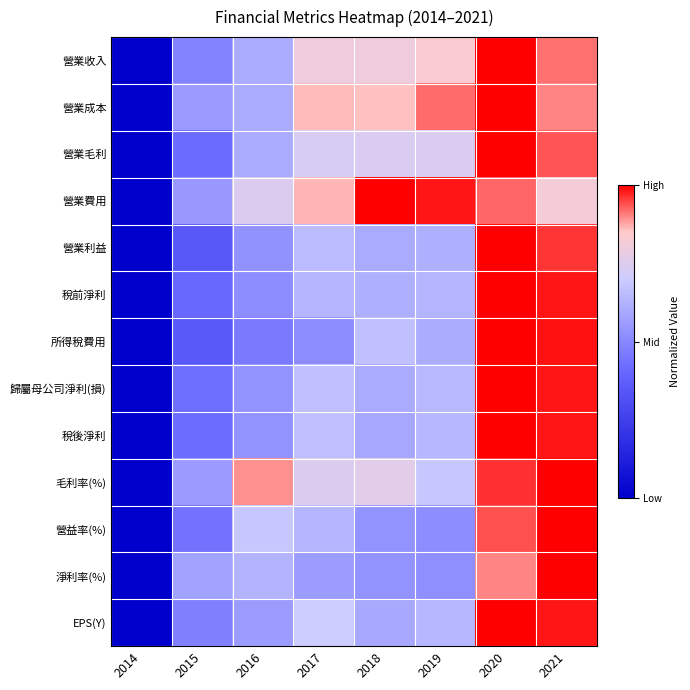

Reading right to left, what are all the values shown in this chart?

營業收入: 2021=0.9	2020=1.0	2019=0.8	2018=0.8	2017=0.8	2016=0.6	2015=0.5	2014=0.0
營業成本: 2021=0.9	2020=1.0	2019=0.9	2018=0.9	2017=0.9	2016=0.6	2015=0.6	2014=0.0
營業毛利: 2021=0.9	2020=1.0	2019=0.7	2018=0.7	2017=0.7	2016=0.6	2015=0.4	2014=0.0
營業費用: 2021=0.8	2020=0.9	2019=1.0	2018=1.0	2017=0.9	2016=0.7	2015=0.5	2014=0.0
營業利益: 2021=1.0	2020=1.0	2019=0.6	2018=0.6	2017=0.6	2016=0.5	2015=0.3	2014=0.0
稅前淨利: 2021=1.0	2020=1.0	2019=0.6	2018=0.6	2017=0.6	2016=0.5	2015=0.4	2014=0.0
所得稅費用: 2021=1.0	2020=1.0	2019=0.6	2018=0.7	2017=0.5	2016=0.5	2015=0.4	2014=0.0
歸屬母公司淨利(損): 2021=1.0	2020=1.0	2019=0.6	2018=0.6	2017=0.7	2016=0.5	2015=0.4	2014=0.0
稅後淨利: 2021=1.0	2020=1.0	2019=0.6	2018=0.6	2017=0.7	2016=0.5	2015=0.4	2014=0.0
毛利率(%): 2021=1.0	2020=1.0	2019=0.7	2018=0.8	2017=0.7	2016=0.9	2015=0.6	2014=0.0
營益率(%): 2021=1.0	2020=0.9	2019=0.5	2018=0.5	2017=0.6	2016=0.7	2015=0.4	2014=0.0
淨利率(%): 2021=1.0	2020=0.9	2019=0.5	2018=0.5	2017=0.6	2016=0.6	2015=0.6	2014=0.0
EPS(Y): 2021=1.0	2020=1.0	2019=0.6	2018=0.6	2017=0.7	2016=0.6	2015=0.5	2014=0.0